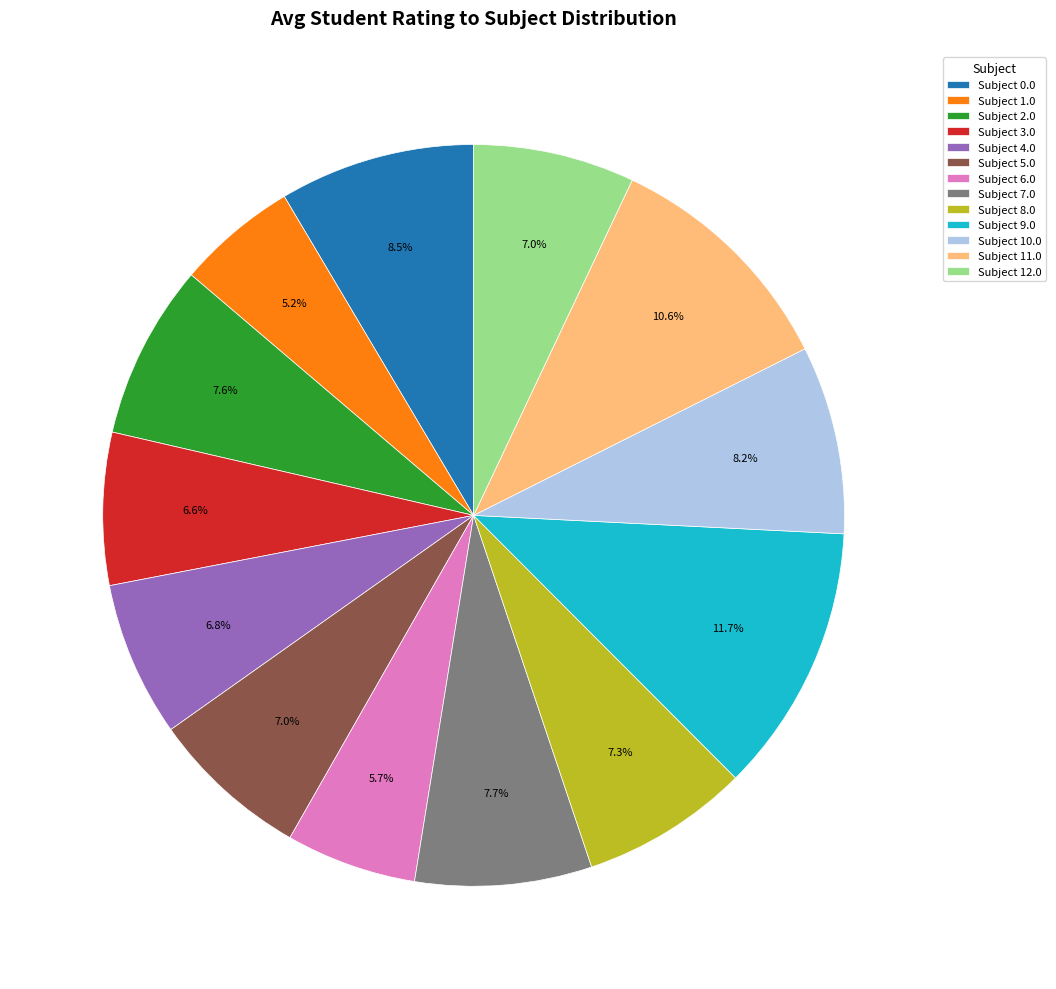

What percentage is NOT represented by Subject 12.0?

93.0%